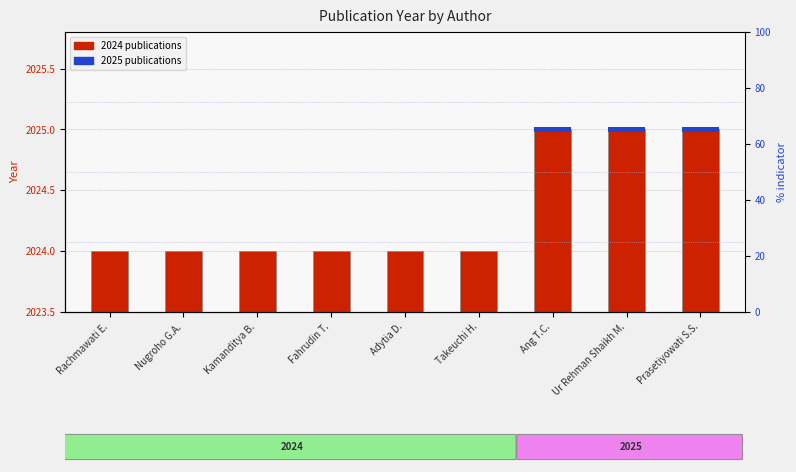

Does the chart contain stacked bars?

No